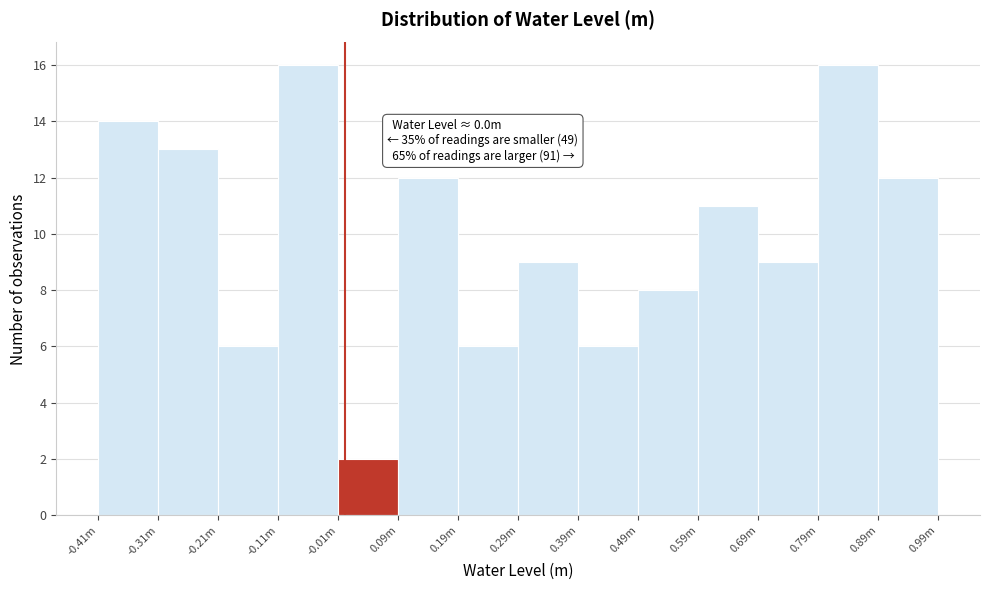

Reading right to left, what are all the values shown in this chart?

12	16	9	11	8	6	9	6	12	2	16	6	13	14